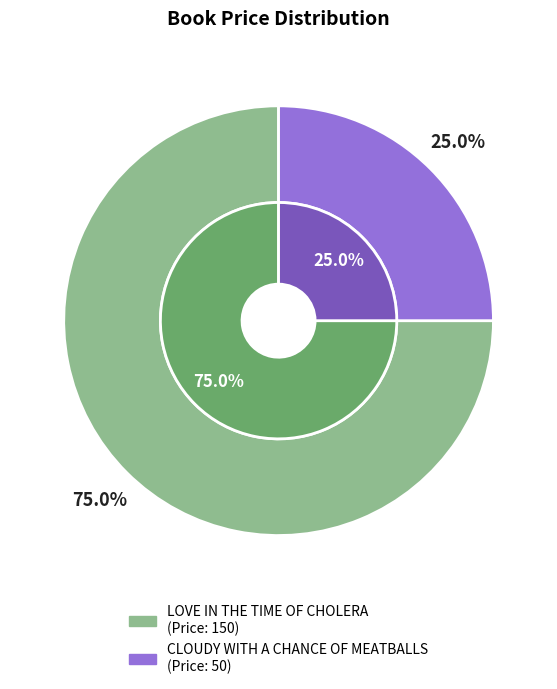

Which slice represents more than half of the pie?

LOVE IN THE TIME OF CHOLERA